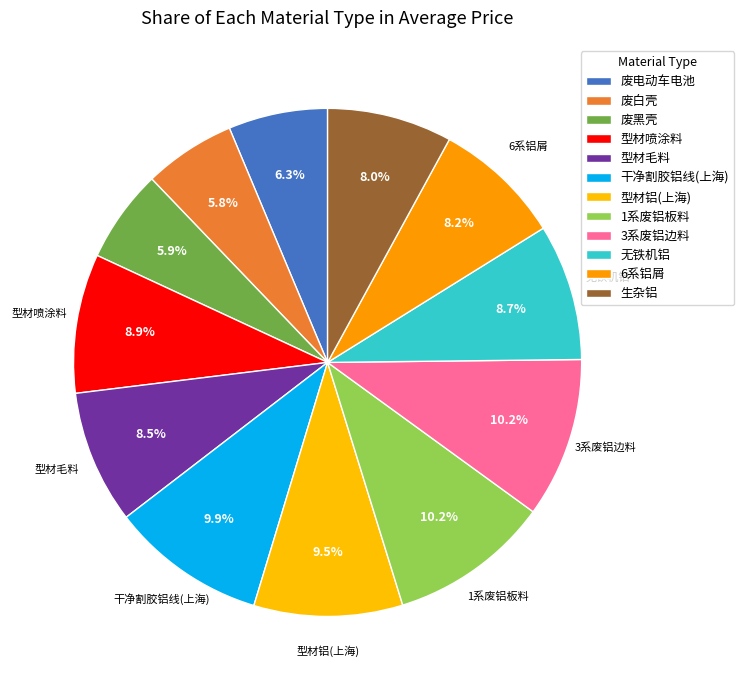

Count the number of slices in the pie.

12